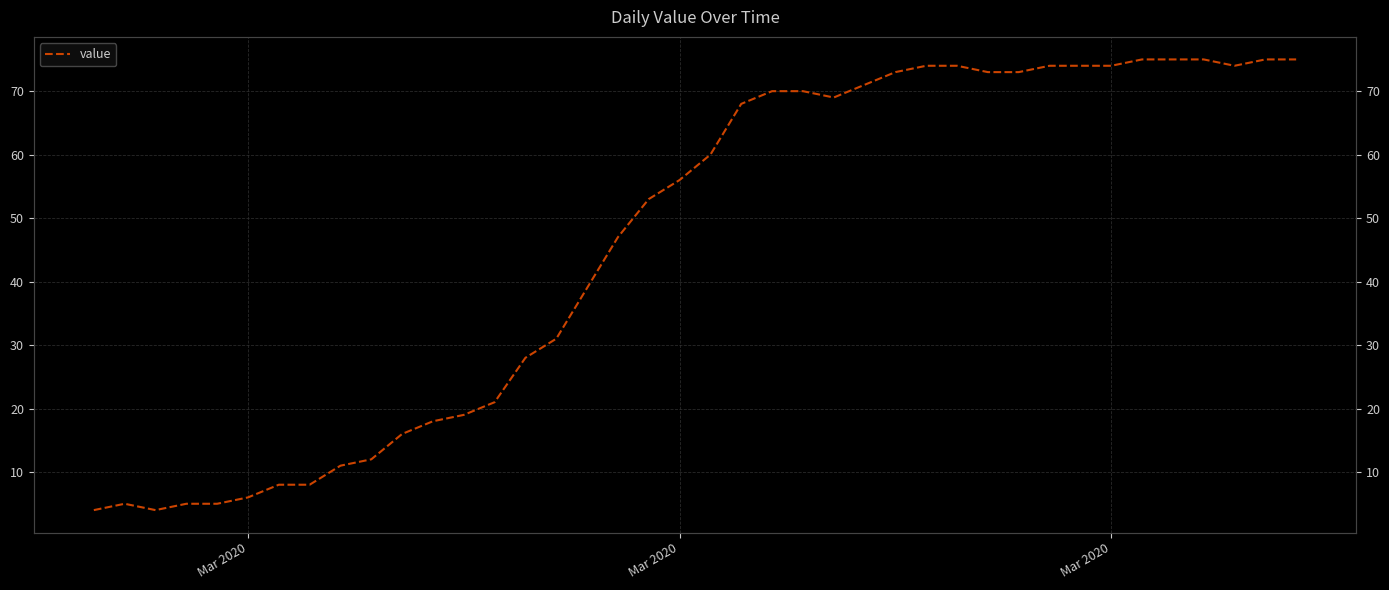

Between 8 and Mar 2020, which is larger?

8